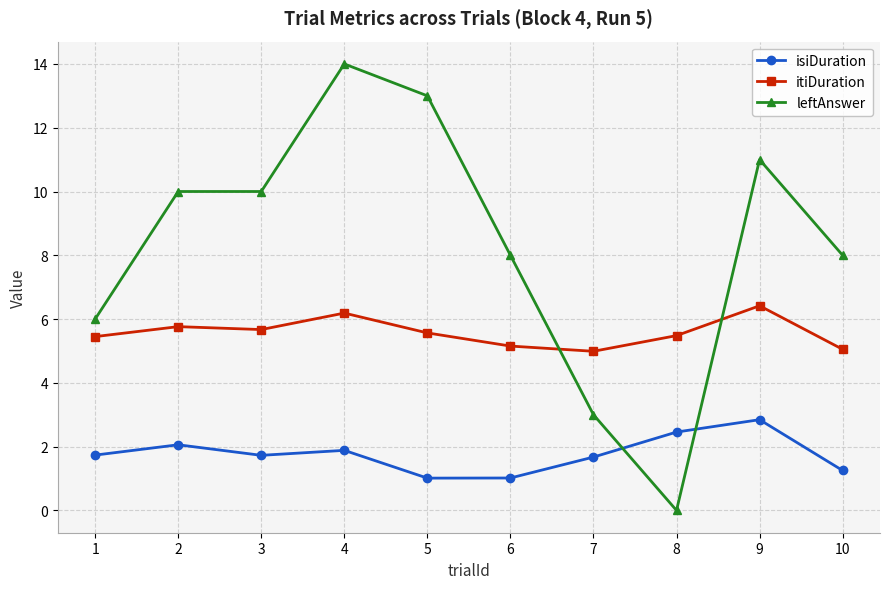

At 3, list the series in order from largest to smallest.

leftAnswer, itiDuration, isiDuration